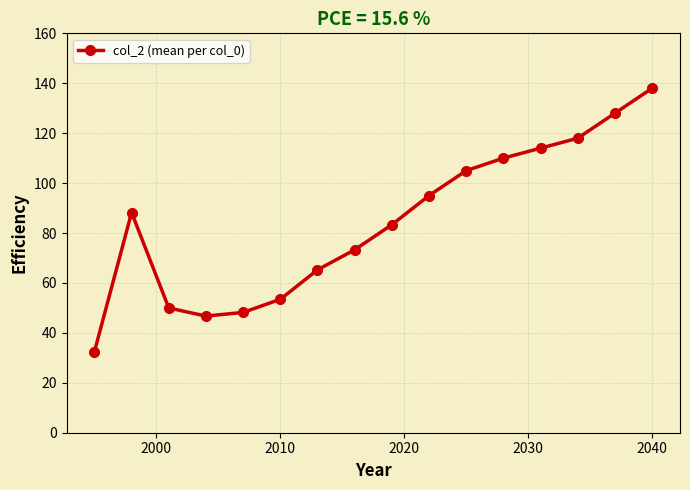

How many points are higher than both their immediate neighbors (excluding endpoints)?

1